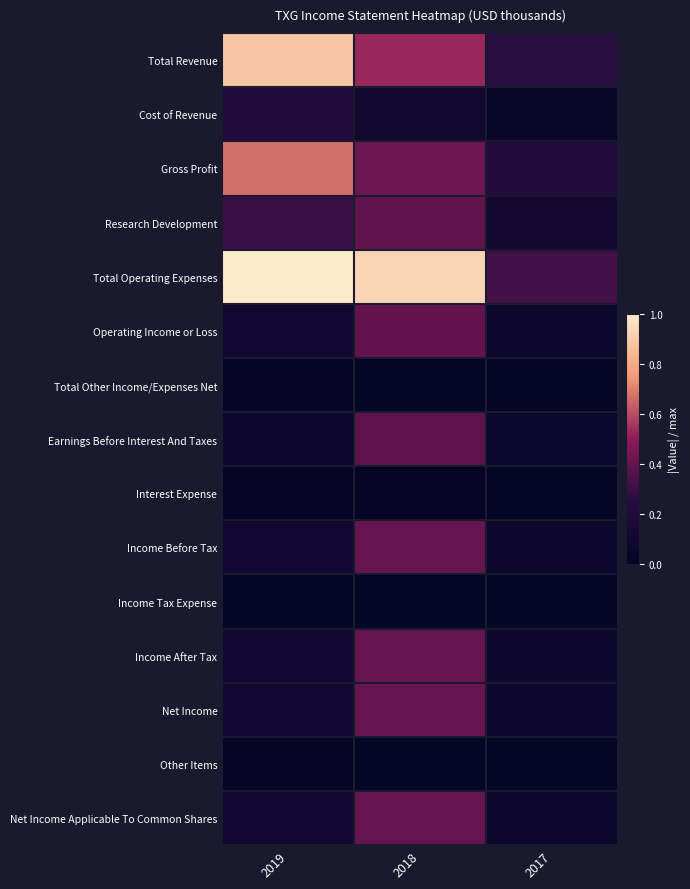

Reading left to right, extract all data points from this chart.

Total Revenue: 2019=0.9	2018=0.5	2017=0.3
Cost of Revenue: 2019=0.2	2018=0.1	2017=0.0
Gross Profit: 2019=0.7	2018=0.4	2017=0.2
Research Development: 2019=0.3	2018=0.4	2017=0.1
Total Operating Expenses: 2019=1.0	2018=0.9	2017=0.3
Operating Income or Loss: 2019=0.1	2018=0.4	2017=0.1
Total Other Income/Expenses Net: 2019=0.0	2018=0.0	2017=0.0
Earnings Before Interest And Taxes: 2019=0.1	2018=0.4	2017=0.0
Interest Expense: 2019=0.0	2018=0.0	2017=0.0
Income Before Tax: 2019=0.1	2018=0.4	2017=0.1
Income Tax Expense: 2019=0.0	2018=0.0	2017=0.0
Income After Tax: 2019=0.1	2018=0.4	2017=0.1
Net Income: 2019=0.1	2018=0.4	2017=0.1
Other Items: 2019=0.0	2018=0.0	2017=0.0
Net Income Applicable To Common Shares: 2019=0.1	2018=0.4	2017=0.1